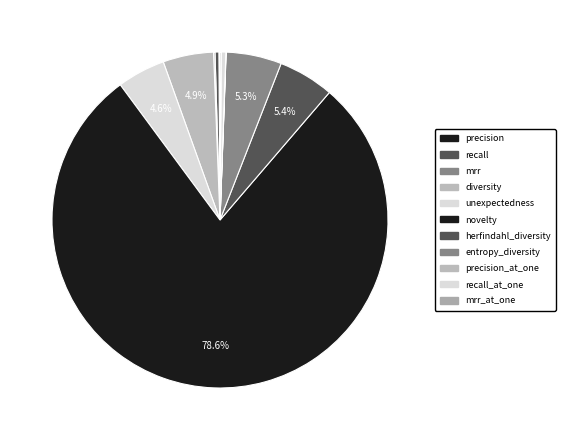

Rank the categories by value from highest to lowest.

novelty, herfindahl_diversity, entropy_diversity, diversity, unexpectedness, recall_at_one, recall, mrr, mrr_at_one, precision, precision_at_one